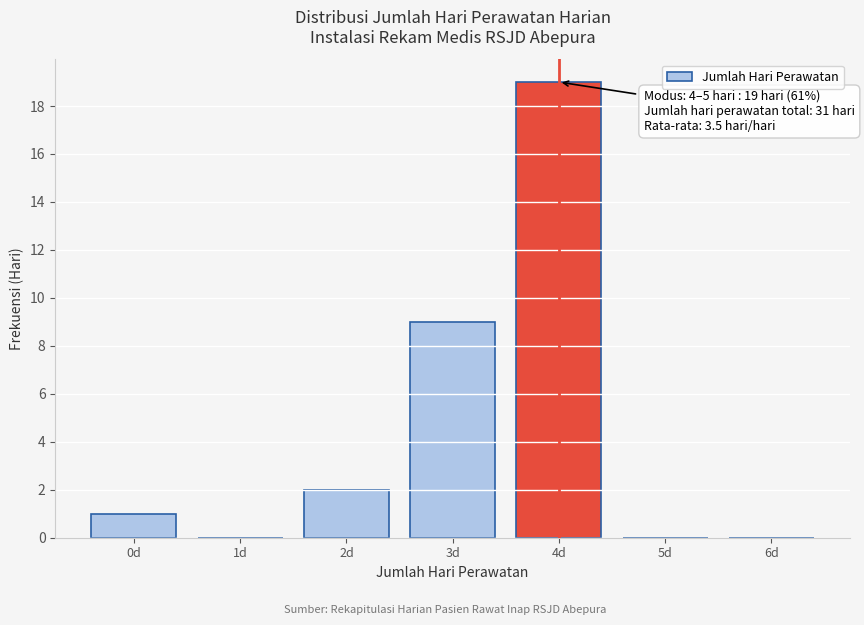

Reading left to right, transcribe all the data shown in this chart.

0d=1	1d=0	2d=2	3d=9	4d=19	5d=0	6d=0